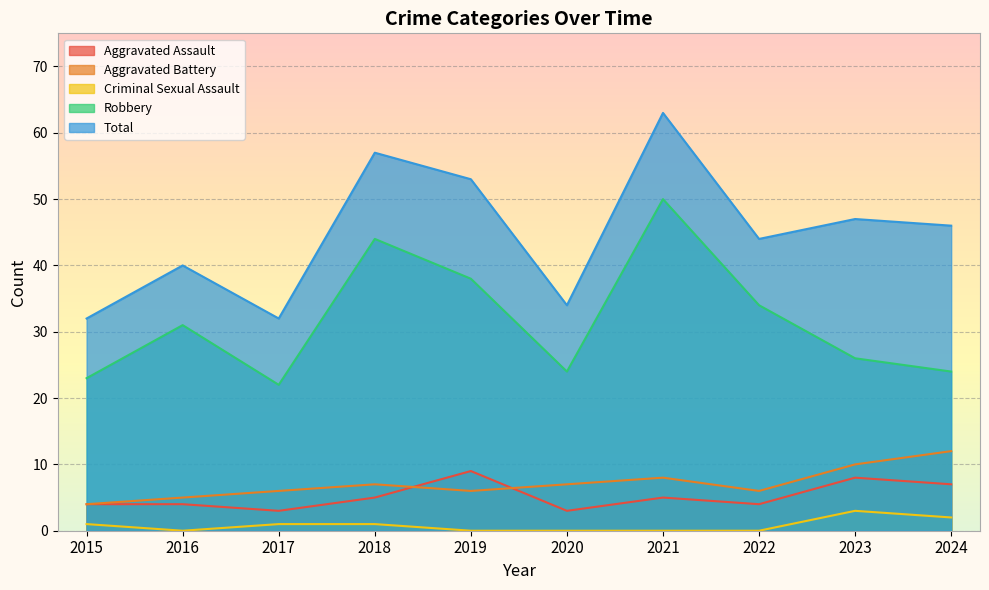

Reading left to right, list all the values displayed in this chart.

Aggravated Assault: 4	4	3	5	9	3	5	4	8	7
Aggravated Battery: 4	5	6	7	6	7	8	6	10	12
Criminal Sexual Assault: 1	0	1	1	0	0	0	0	3	2
Robbery: 23	31	22	44	38	24	50	34	26	24
Total: 32	40	32	57	53	34	63	44	47	46